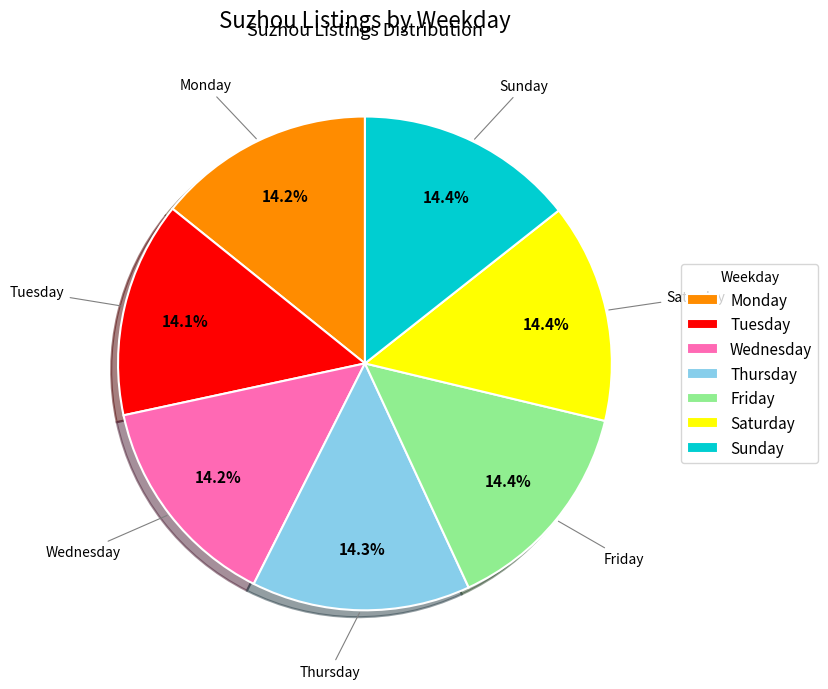

Is the sum of Monday and Saturday greater than half?

No